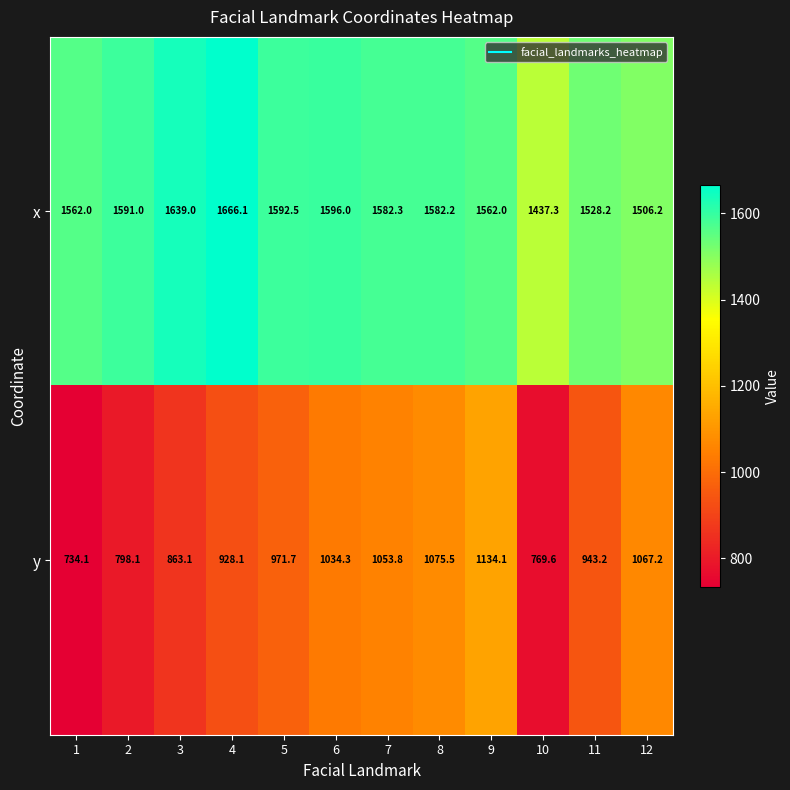

What is the difference between the y values at 4 and 3?

65.0